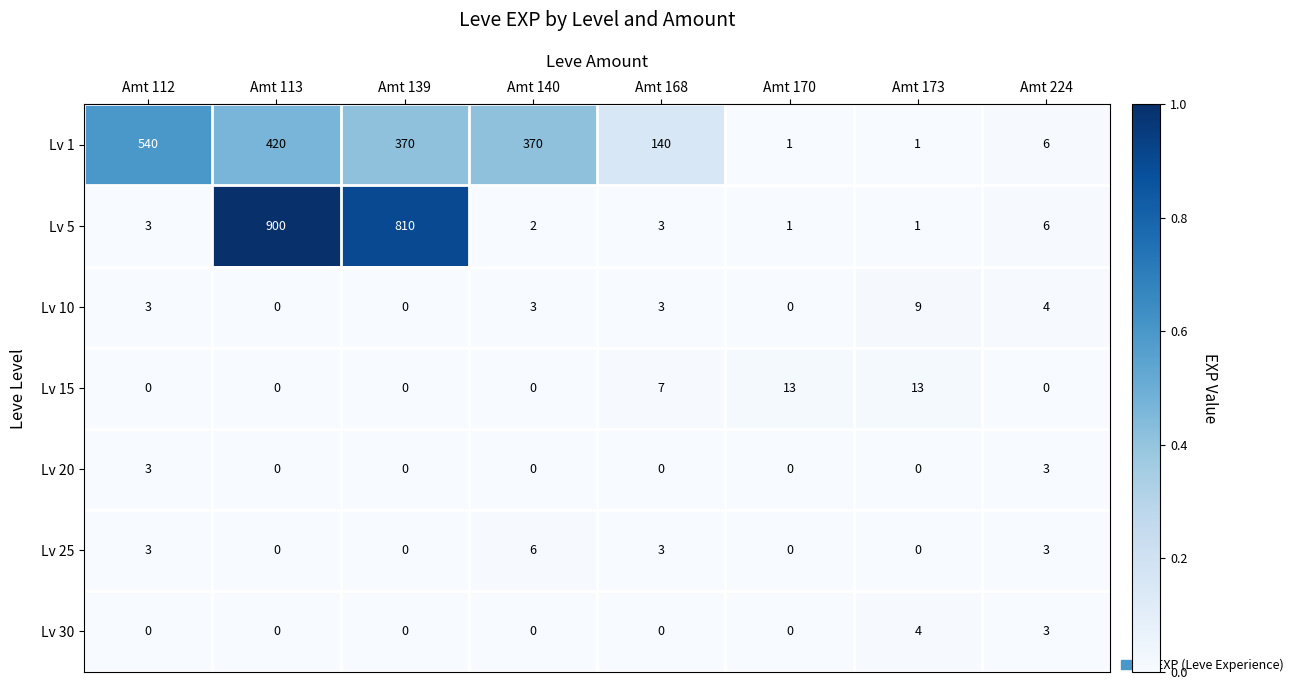

What is the maximum value shown in the chart?

900